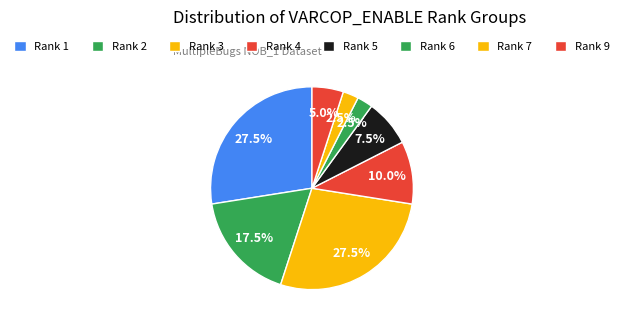

Count the number of slices in the pie.

8